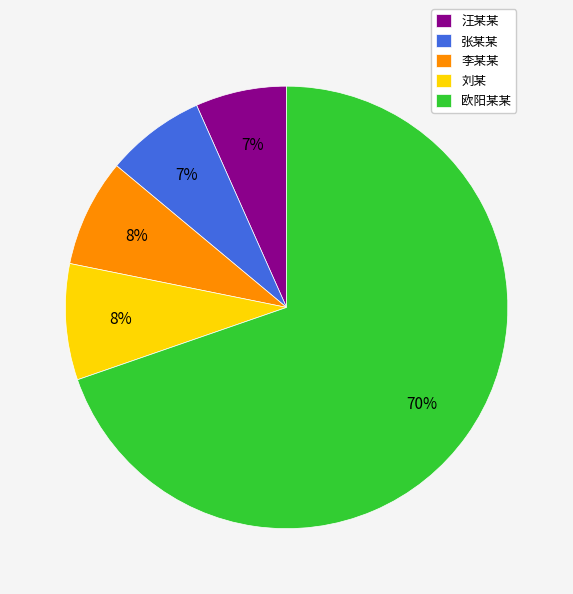

Which has a higher value, 刘某 or 欧阳某某?

欧阳某某